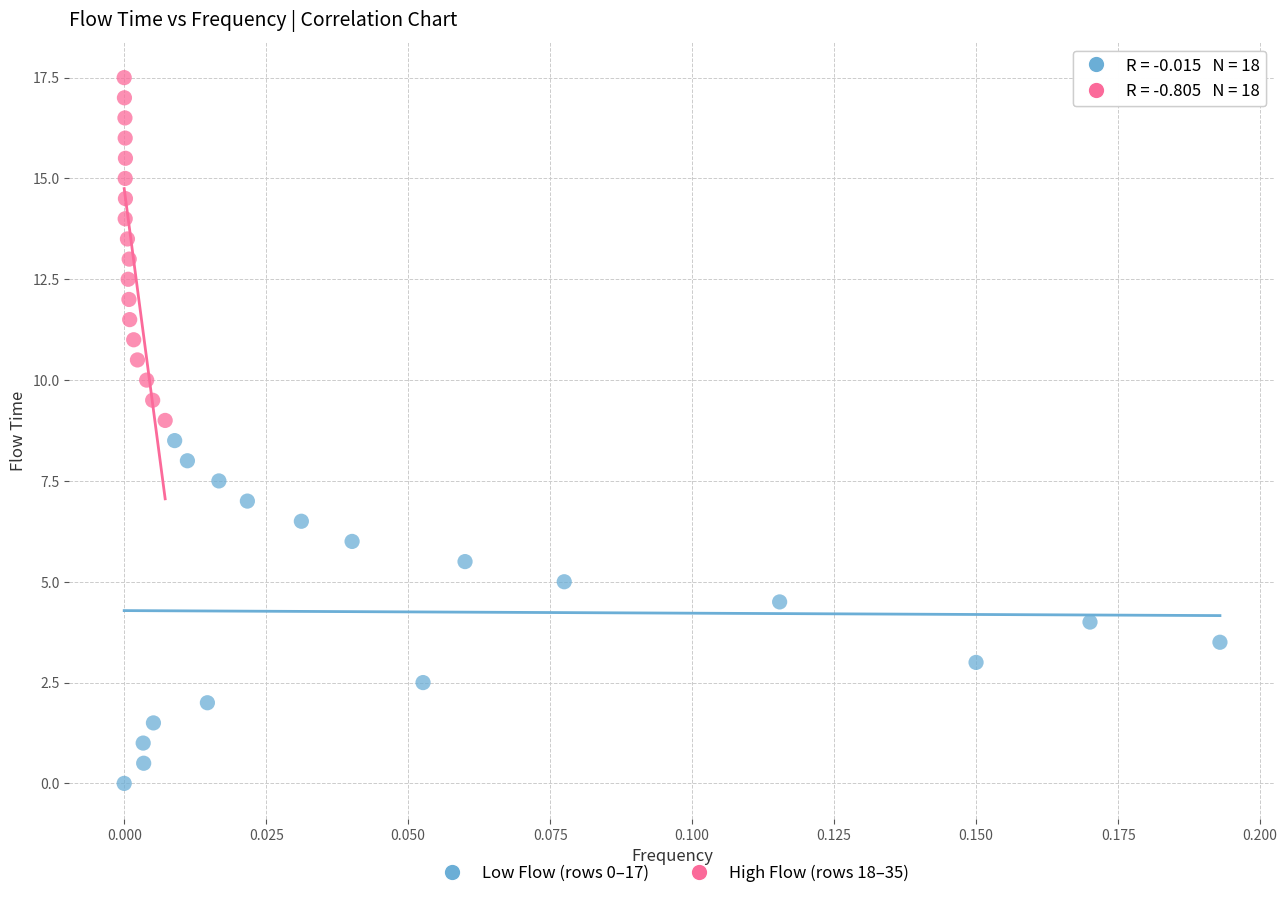

Which series reaches the minimum Y coordinate?

Low Flow (rows 0–17)